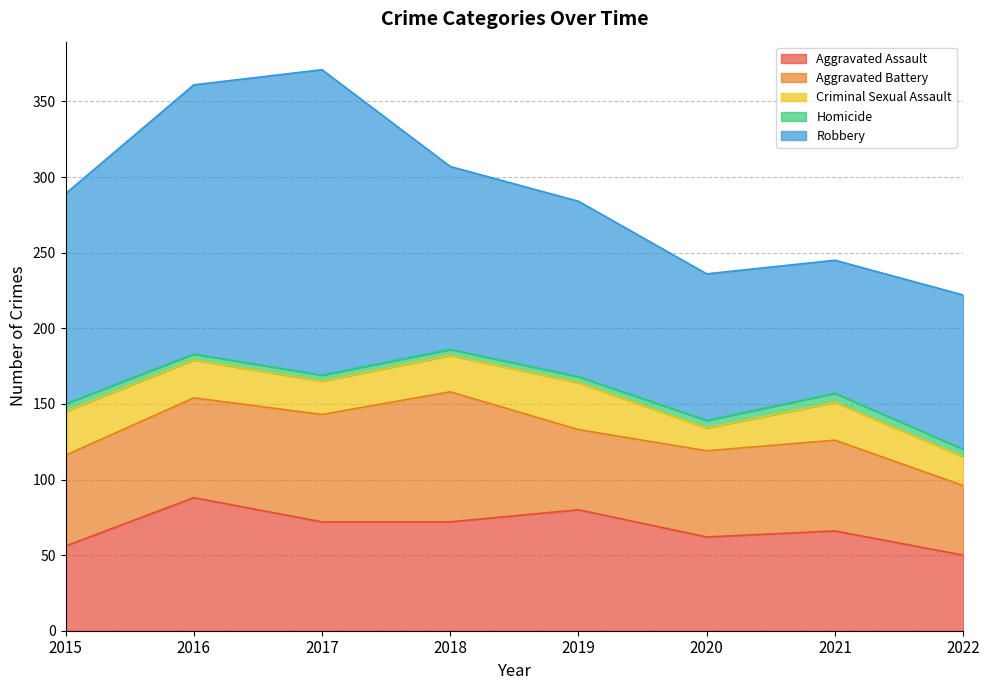

Reading right to left, transcribe all the data shown in this chart.

Aggravated Assault: 50	66	62	80	72	72	88	56
Aggravated Battery: 46	60	57	53	86	71	66	60
Criminal Sexual Assault: 19	25	15	31	24	22	25	29
Homicide: 5	6	5	4	4	4	4	5
Robbery: 102	88	97	116	121	202	178	139